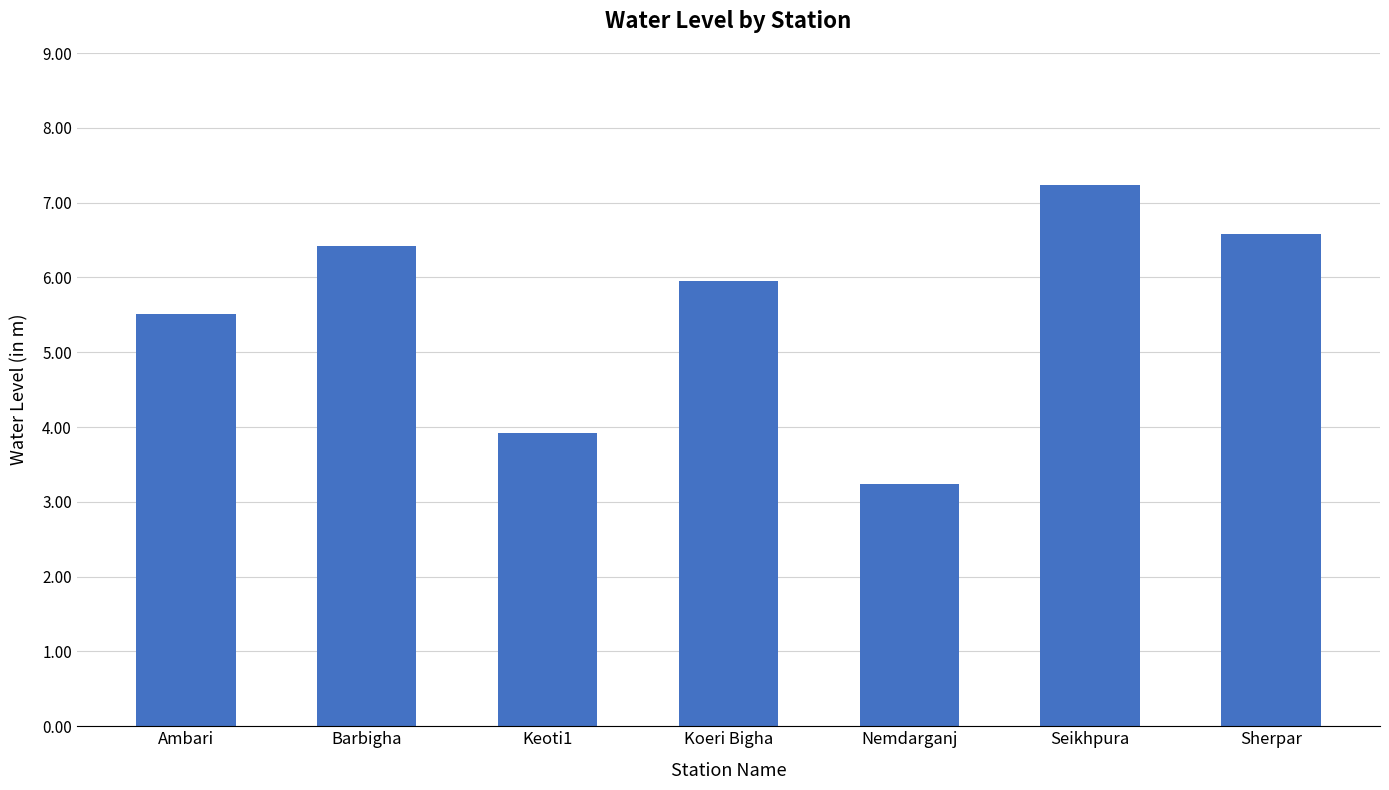

Reading left to right, list all the values displayed in this chart.

5.5	6.4	3.9	6.0	3.2	7.2	6.6